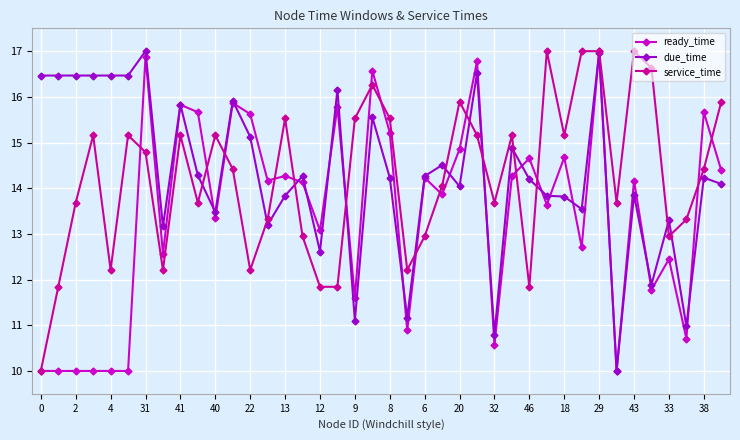

At how many categories does at least one series exceed 12?

40